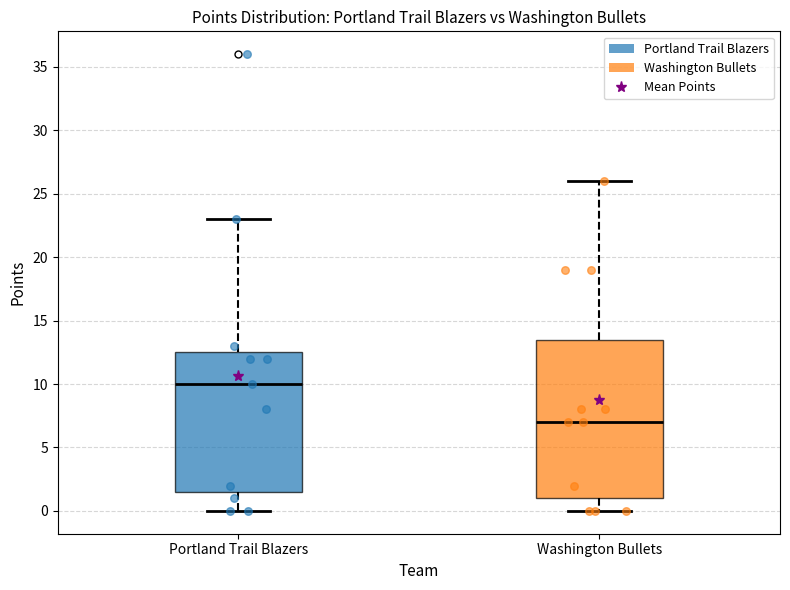

Reading left to right, transcribe this box plot: for each box, give where its median line is, the range the box spans, and where its two whiskers end, as read against the y-axis. The values are not printed on the chart, so give them approximately, as read against the axis.

Portland Trail Blazers: median 10.0, box 1.5 to 12.5, whiskers 0.0 to 23.0
Washington Bullets: median 7.0, box 1.0 to 13.5, whiskers 0.0 to 26.0